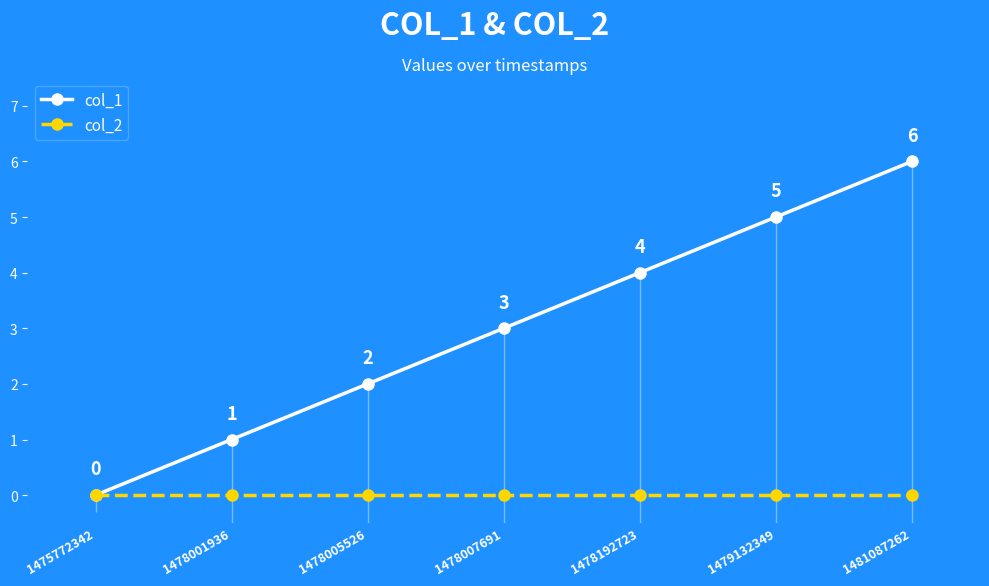

What is the sum of the col_1 values at 1479132349 and 1478005526?

7